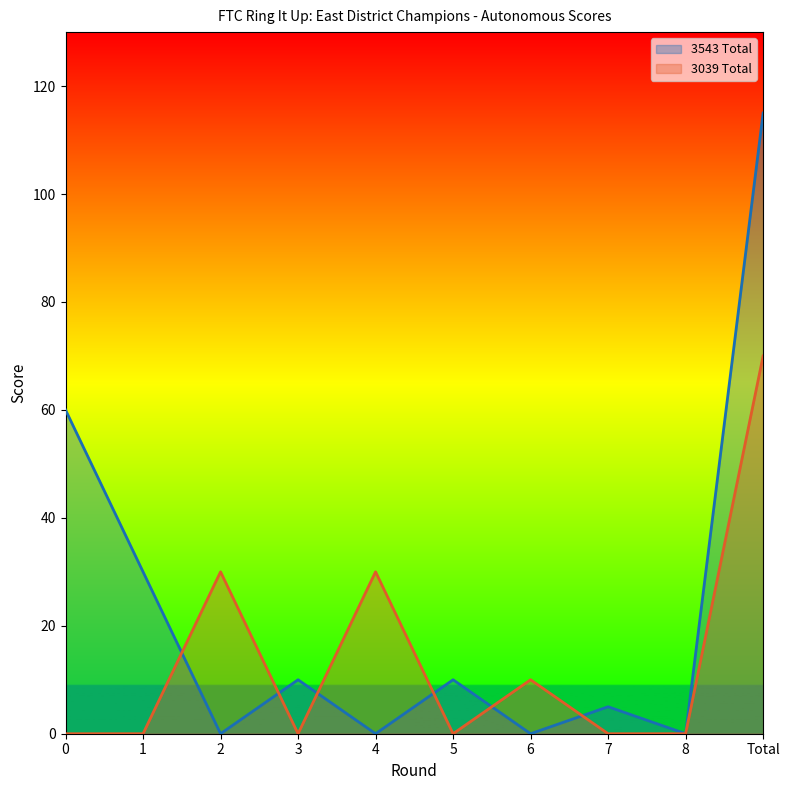

Which series has the widest spread of values?

3543 Total